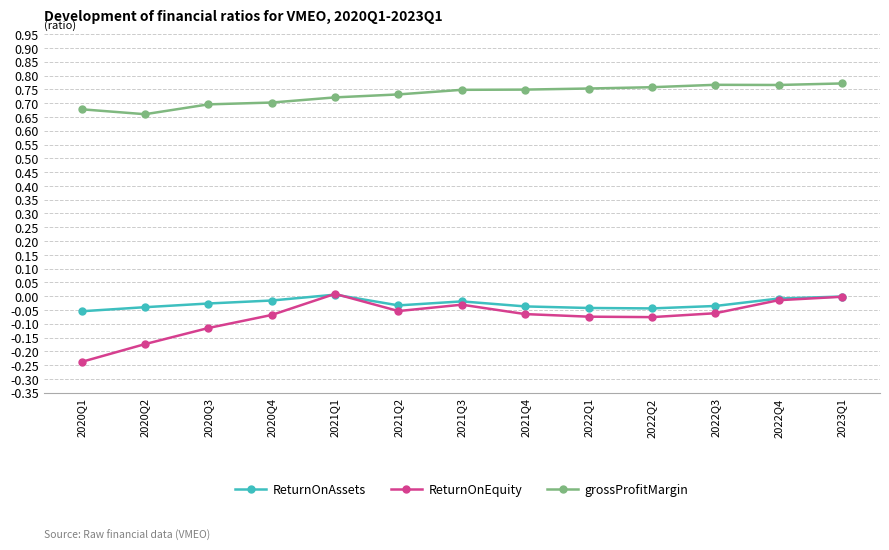

How many lines are shown in the chart?

3